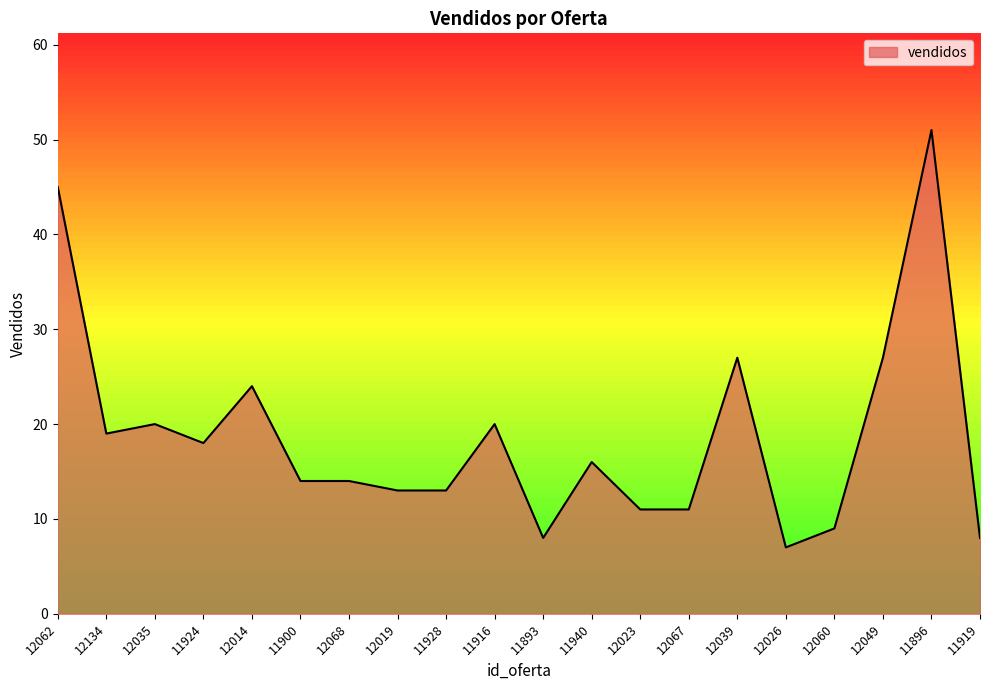

At which category does the data reach its first local peak?

12035